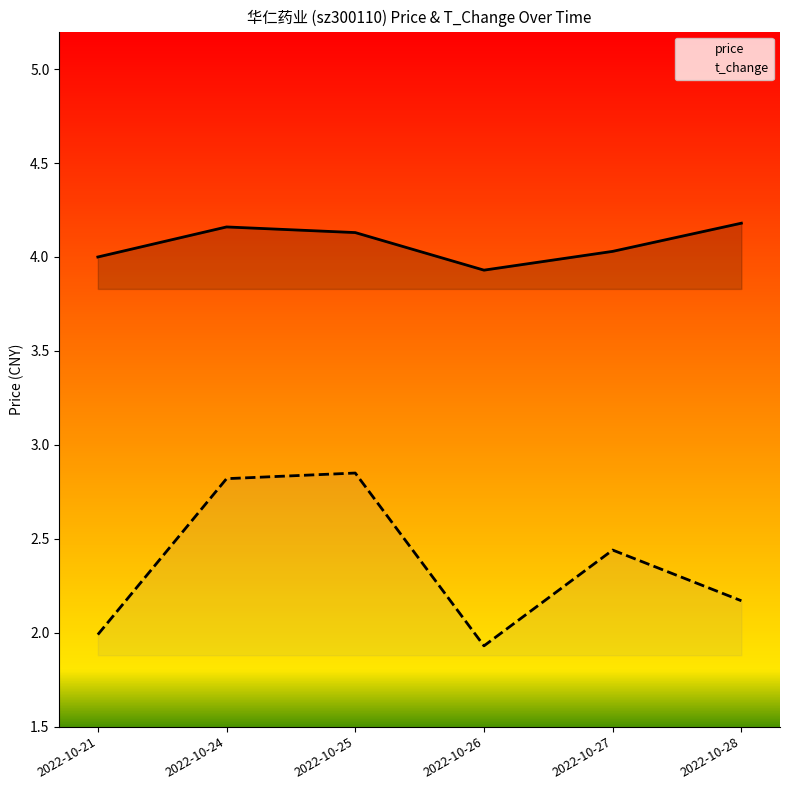

What is the difference between the price values at 2022-10-28 and 2022-10-26?

0.2